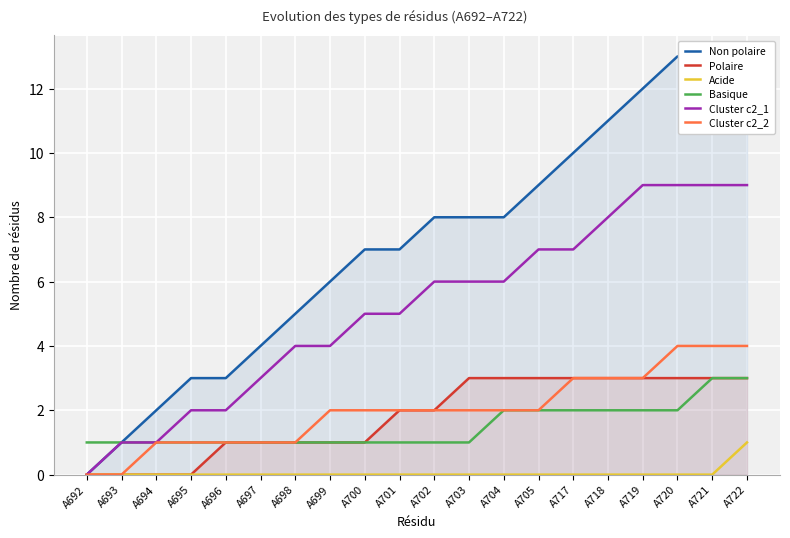

Which series has the widest spread of values?

Non polaire